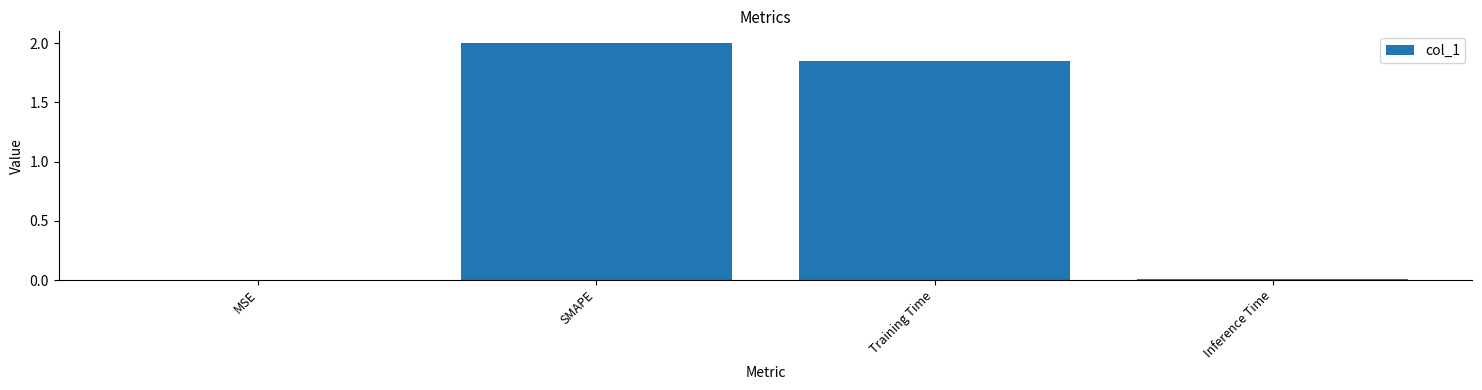

What is the maximum value shown in the chart?

2.0